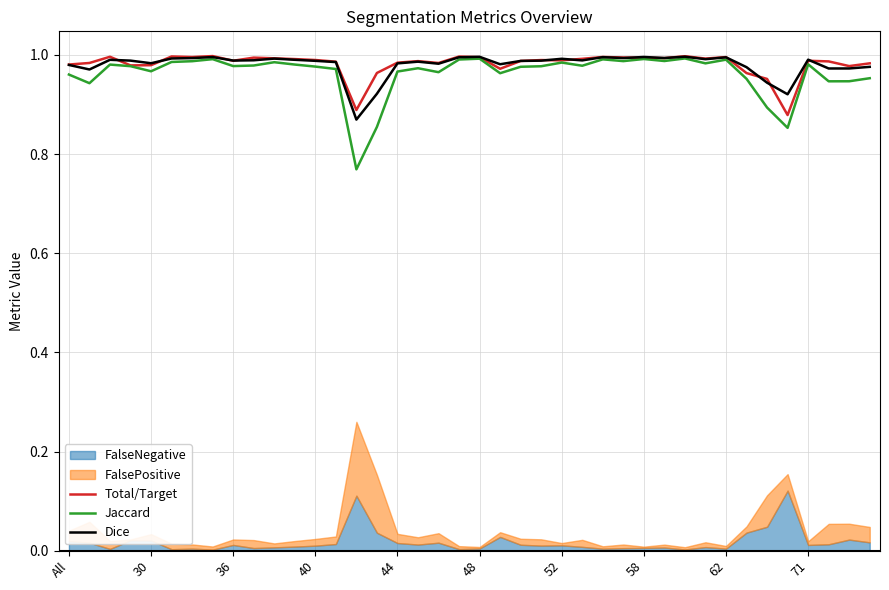

How many data points does each series have?

40